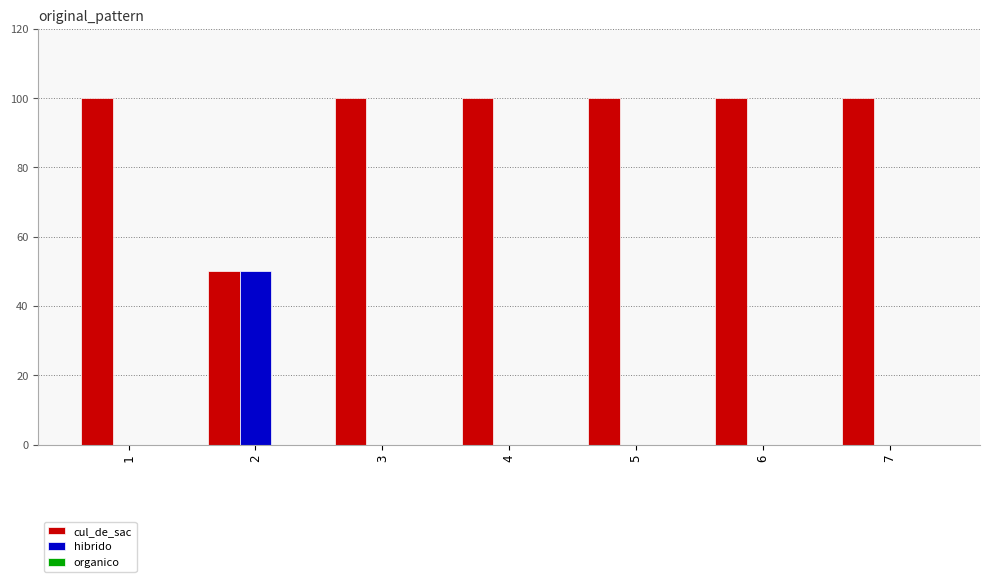

What is the greatest value displayed?

100